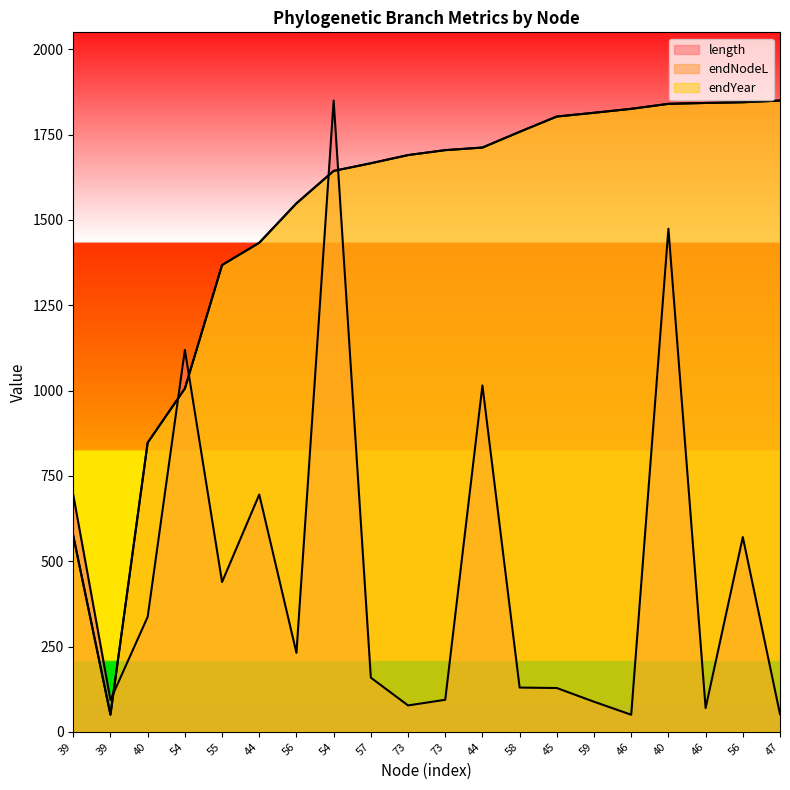

Which series ends up on top after the final intersection of endYear and length?

endYear